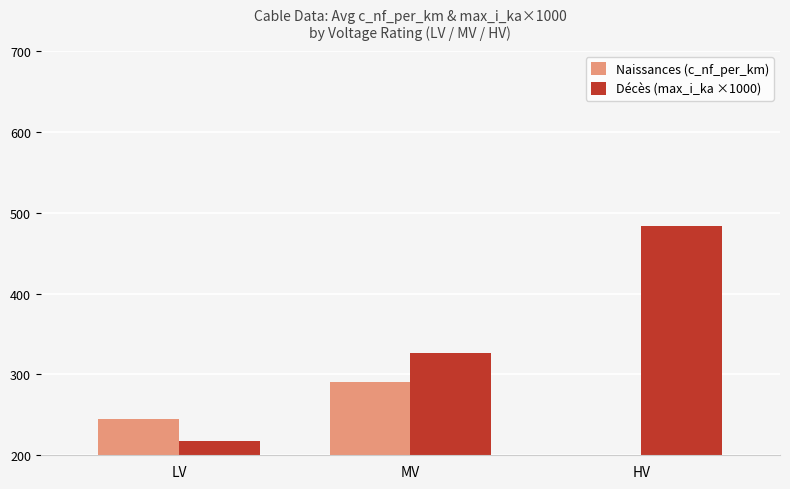

What is the sum of the Naissances (c_nf_per_km) values at LV and MV?

536.1